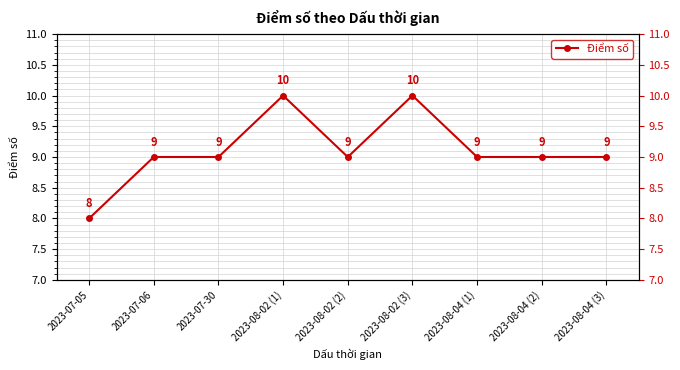

What value does the data have at 2023-08-02 (2)?

9